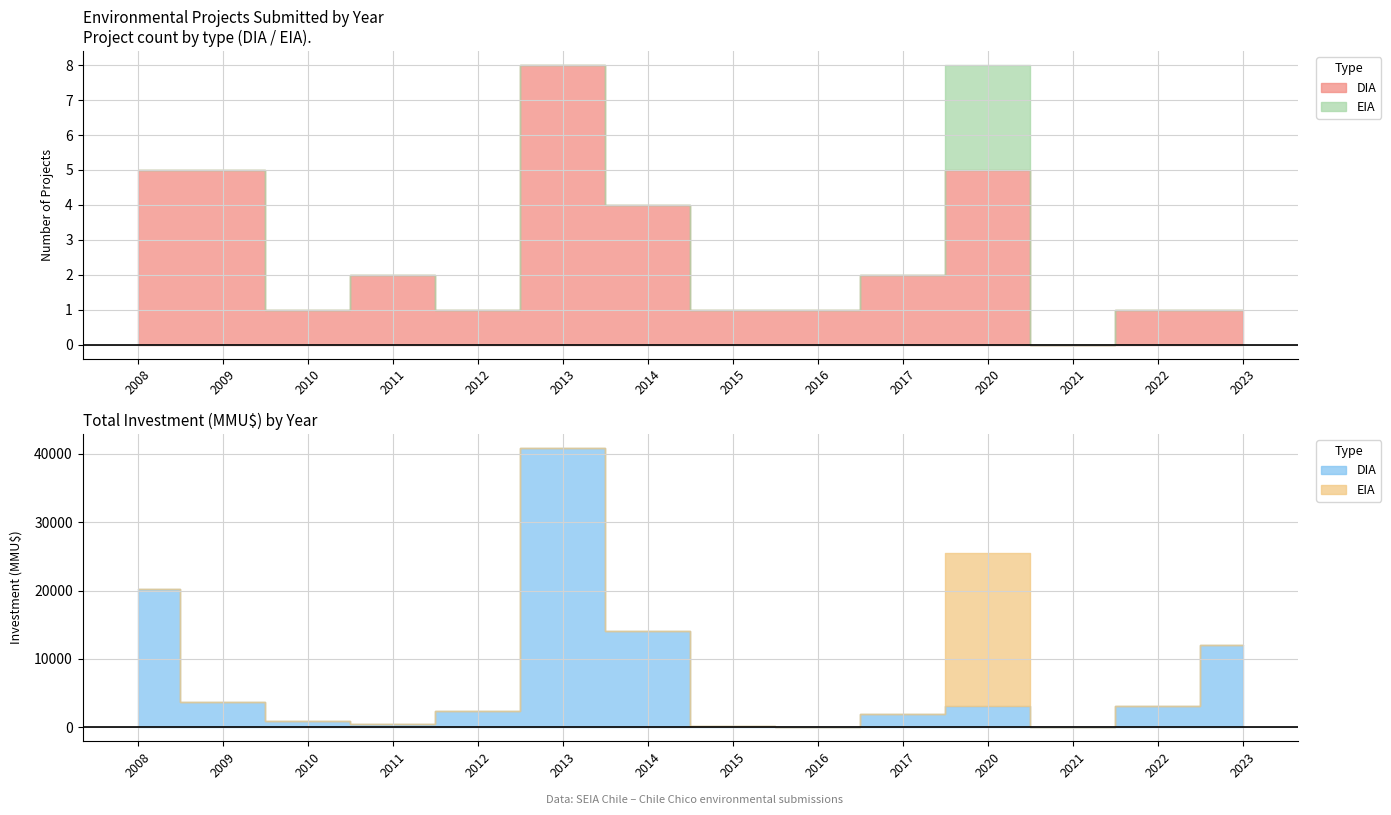

What are all the series names shown in the legend?

DIA, EIA